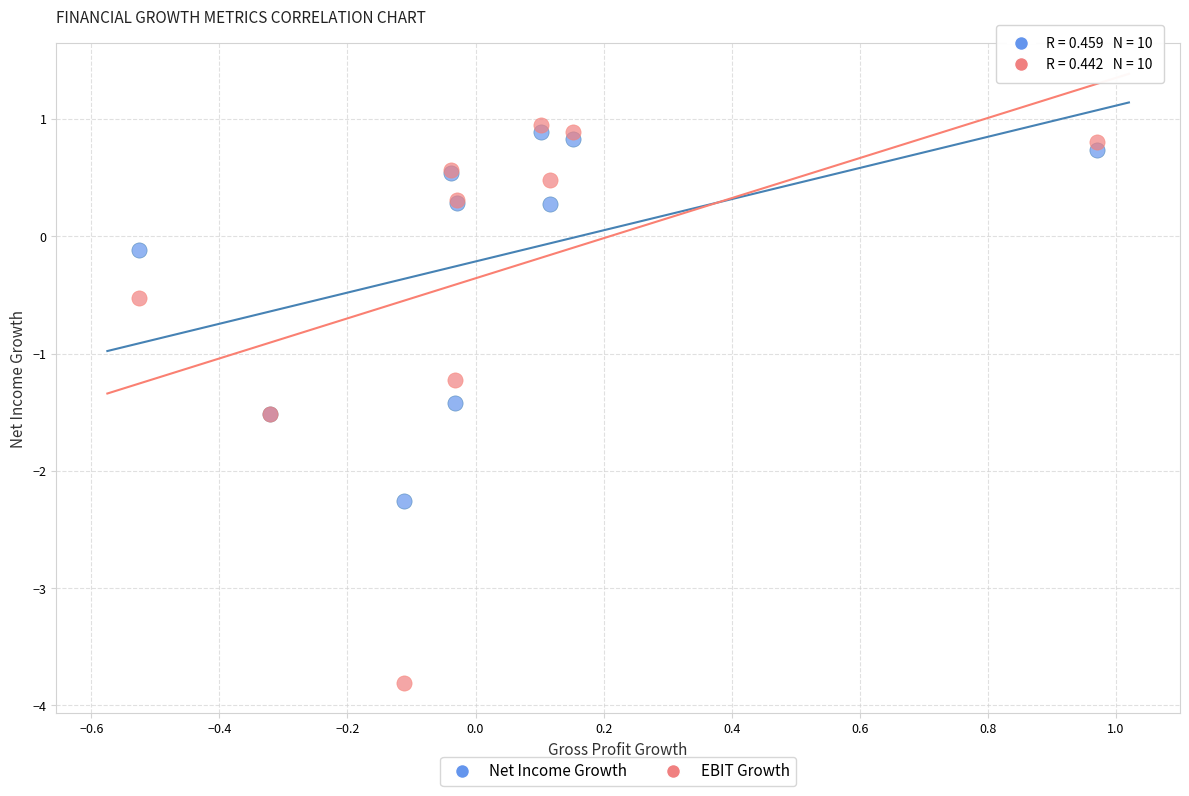

Which series reaches the maximum Y coordinate?

EBIT Growth